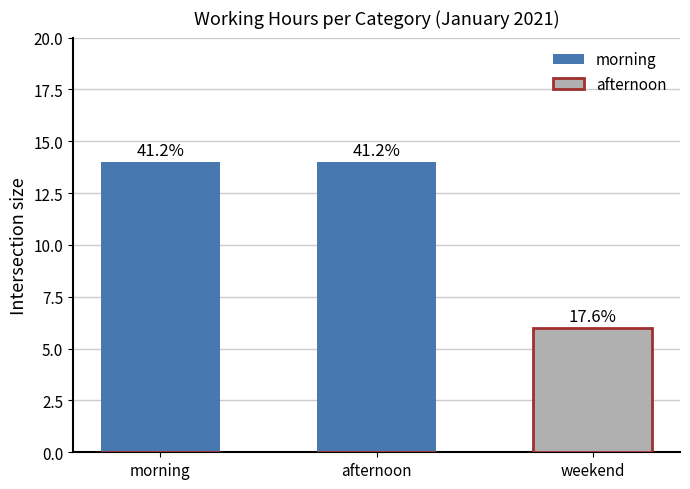

At how many categories does at least one series exceed 9?

2